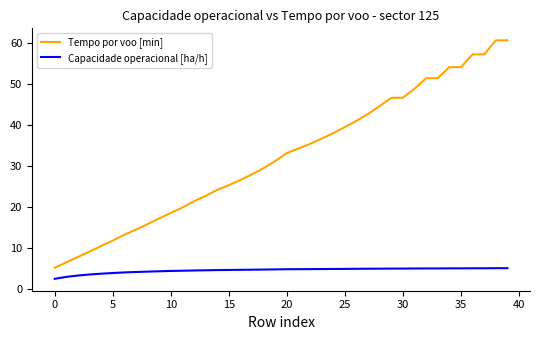

List the series in order of their peak value, highest first.

Tempo por voo [min], Capacidade operacional [ha/h]